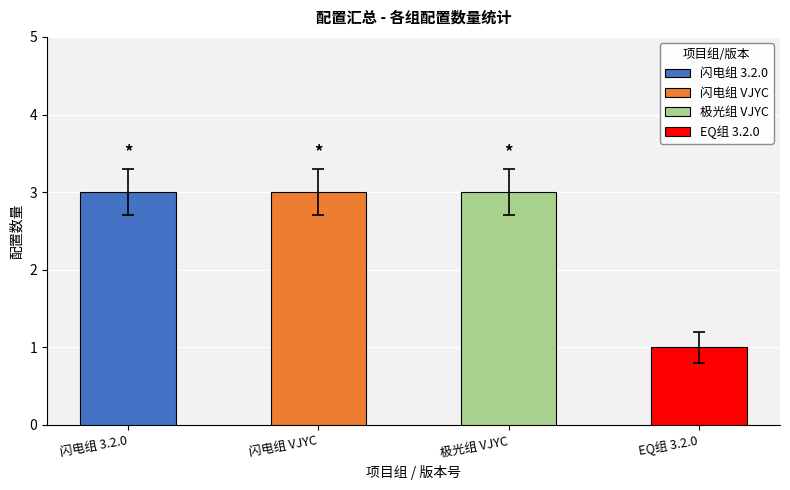

Rank the categories by value from lowest to highest.

EQ组 3.2.0, 3.2.0, VJYC (闪电组), VJYC (极光组)